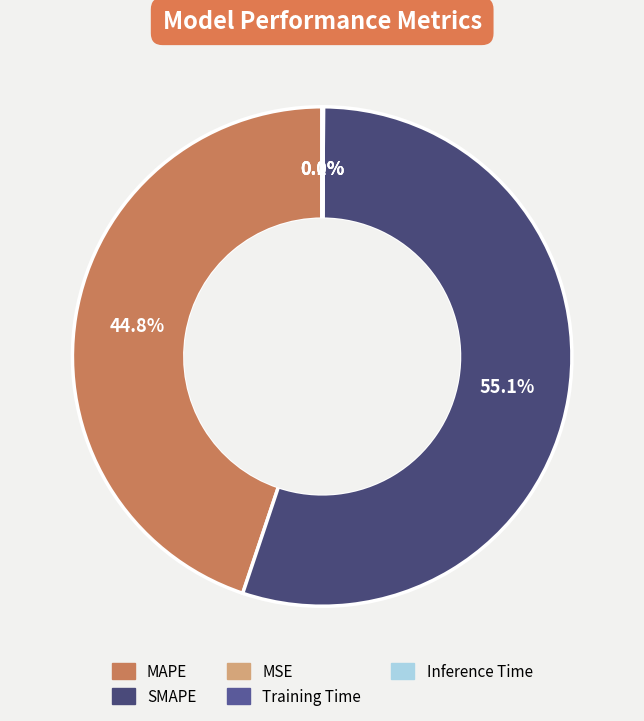

To the nearest percent, what is the difference between the largest and smallest slice percentages?

55%